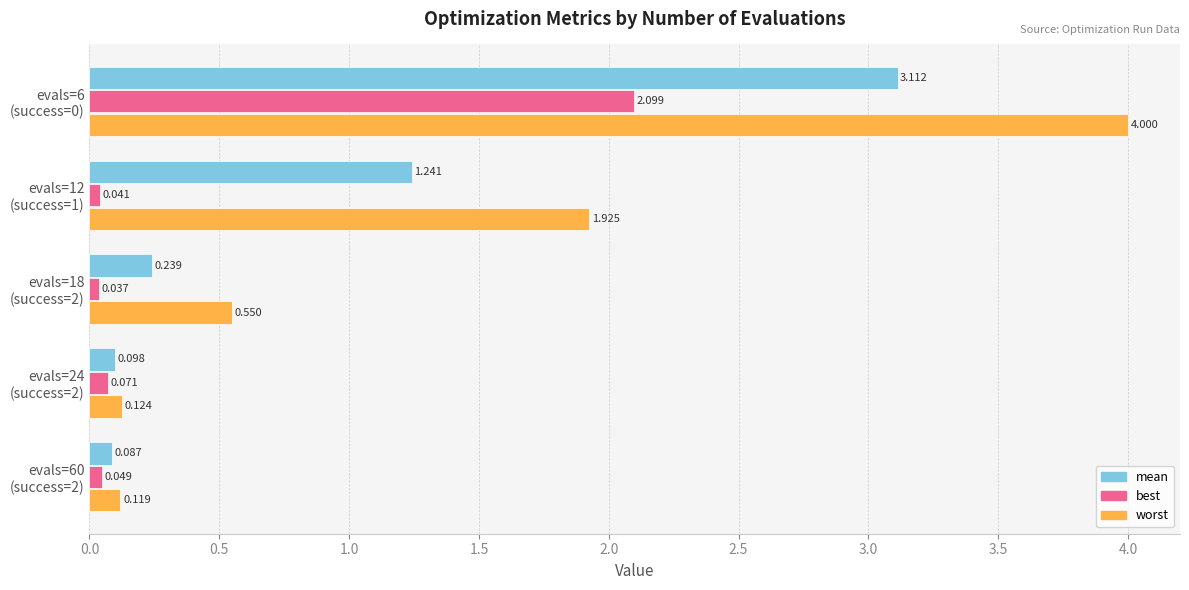

At how many categories does at least one series exceed 0?

5